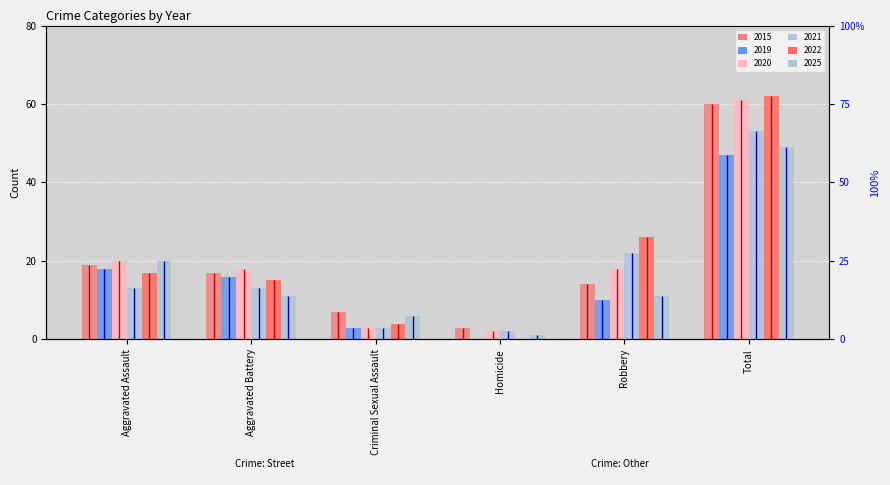

Which category has the highest value in the 2019 series?

Total